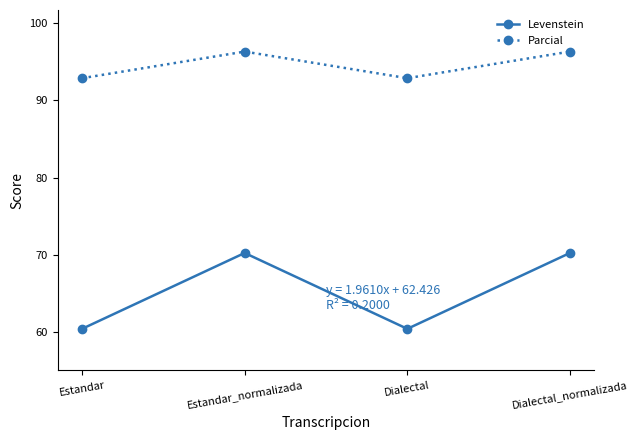

What is the sum of the Levenstein values at Estandar_normalizada and Dialectal?

130.7